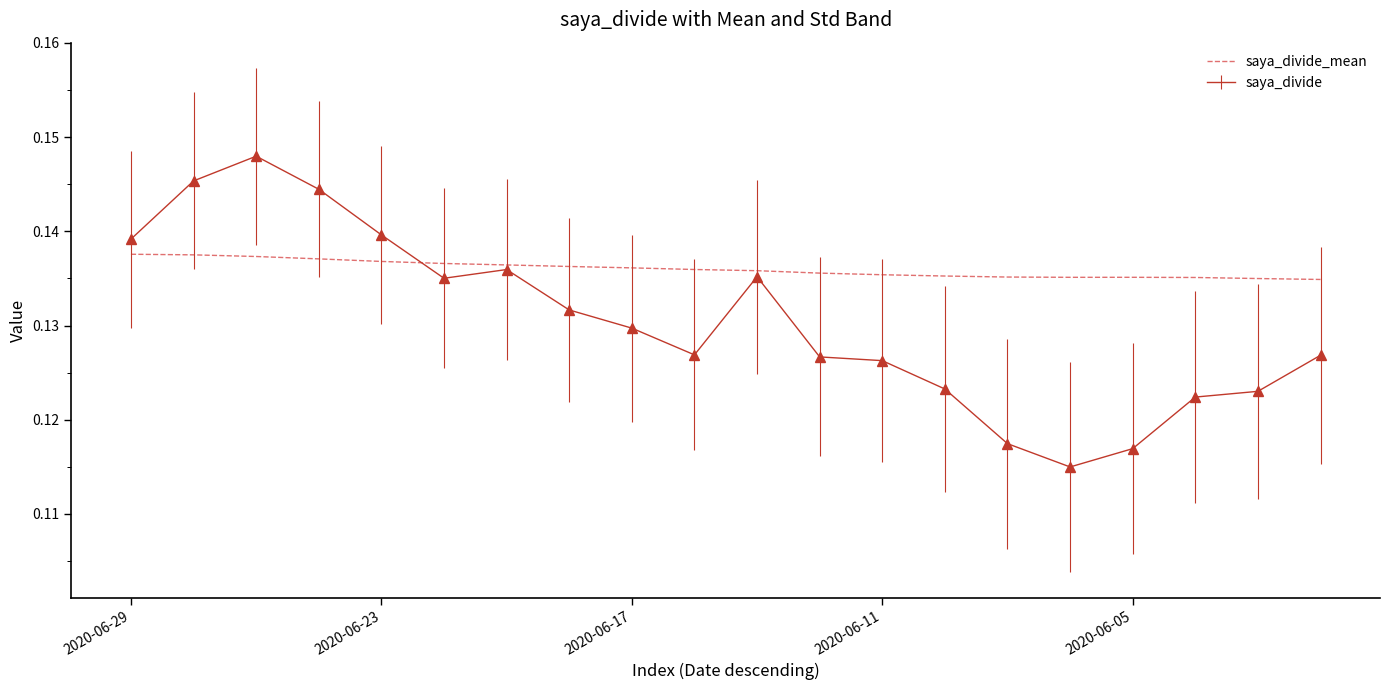

Which series has the widest spread of values?

saya_divide